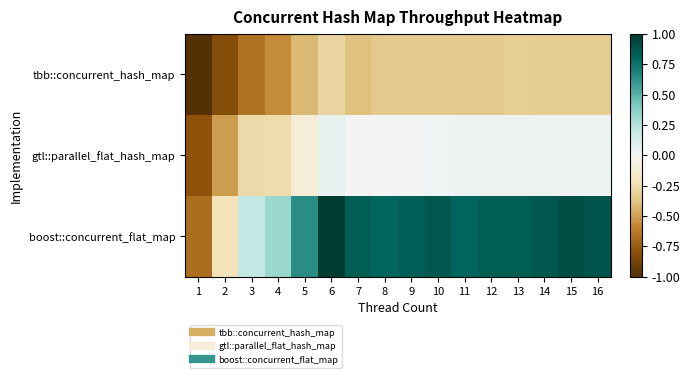

Rank the series by their average value, from lowest to highest.

tbb::concurrent_hash_map, gtl::parallel_flat_hash_map, boost::concurrent_flat_map